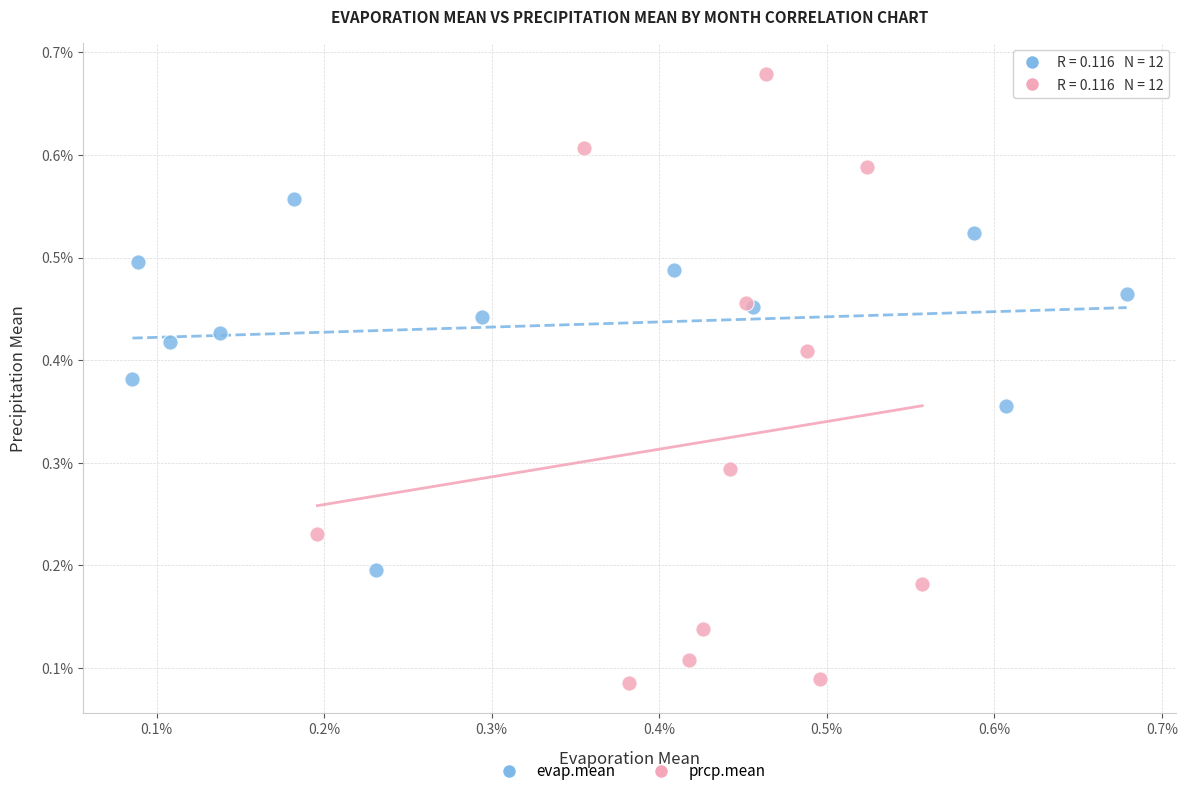

Which series has the widest spread of Y values?

prcp.mean